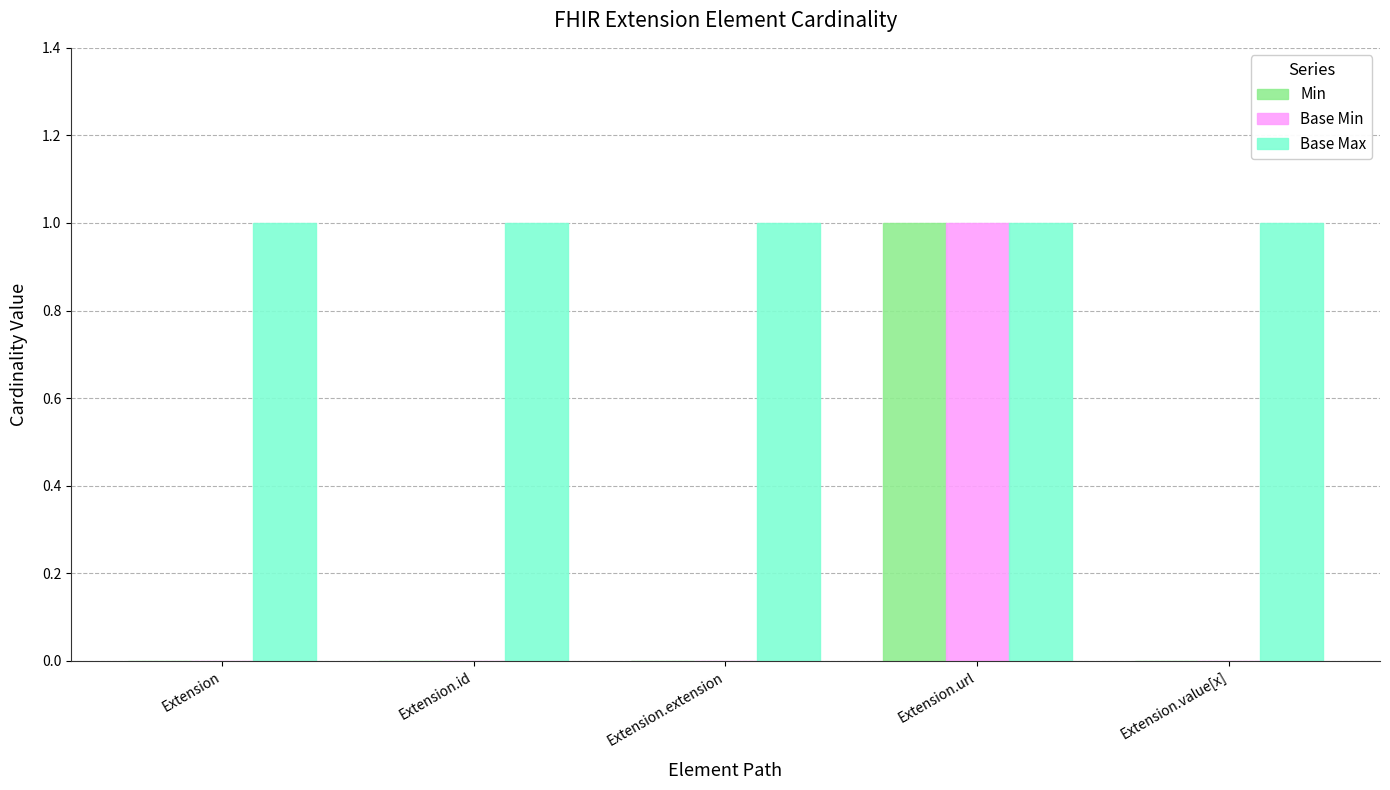

The Base Min series shows -1 at Extension.extension. True or false?

False